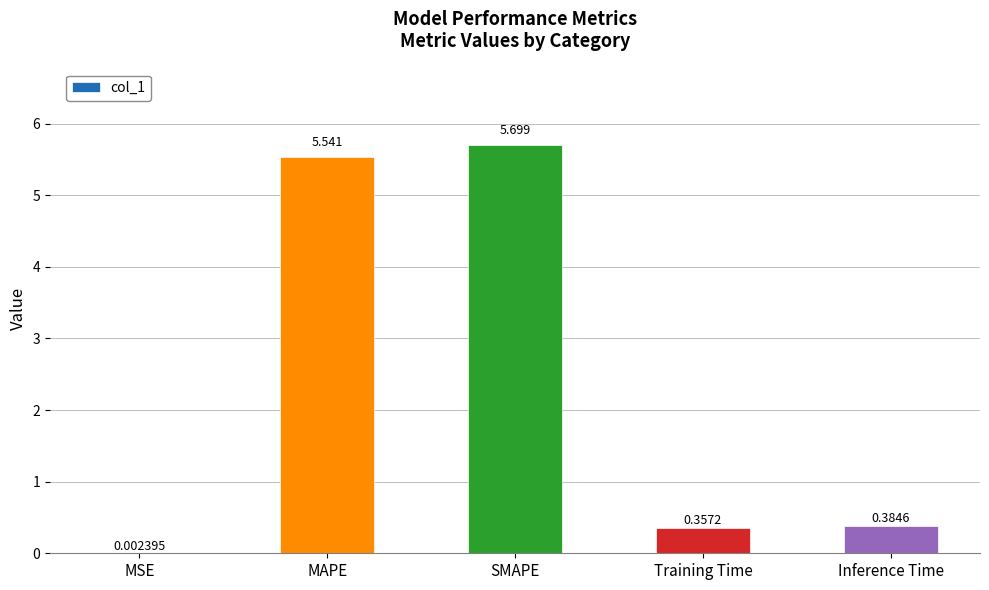

Which category has the highest value across all series?

SMAPE